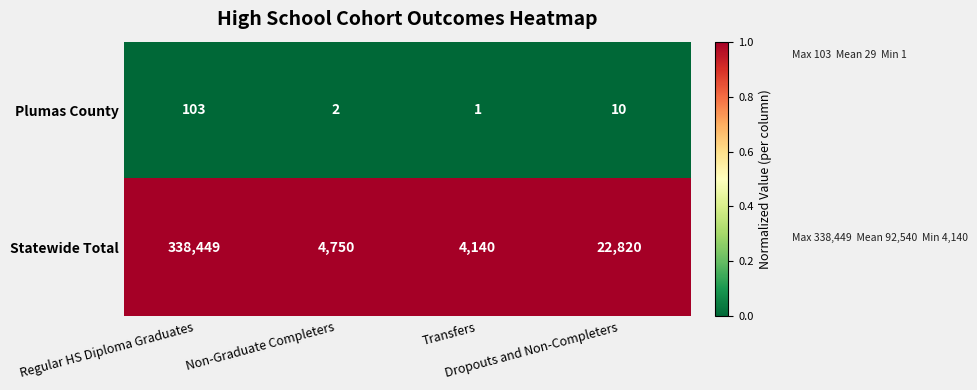

Which series has the largest total across all categories?

Statewide Total